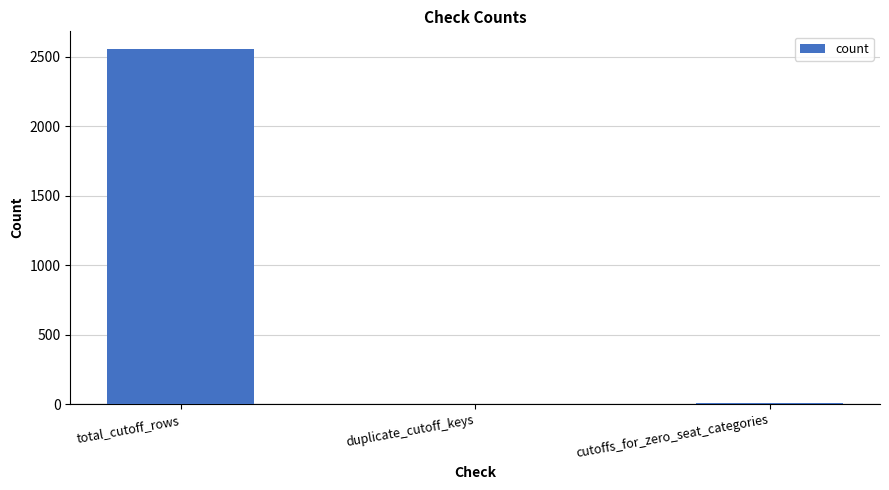

True or false: the data shows 3408 at total_cutoff_rows.

False